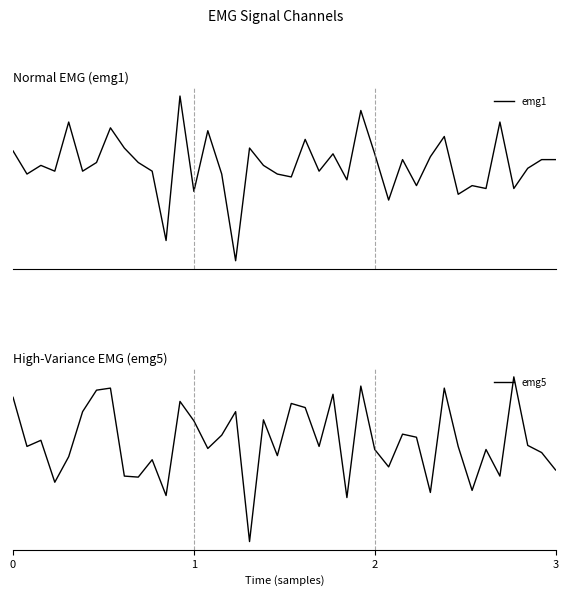

How many times do emg5 and emg1 cross each other?

23